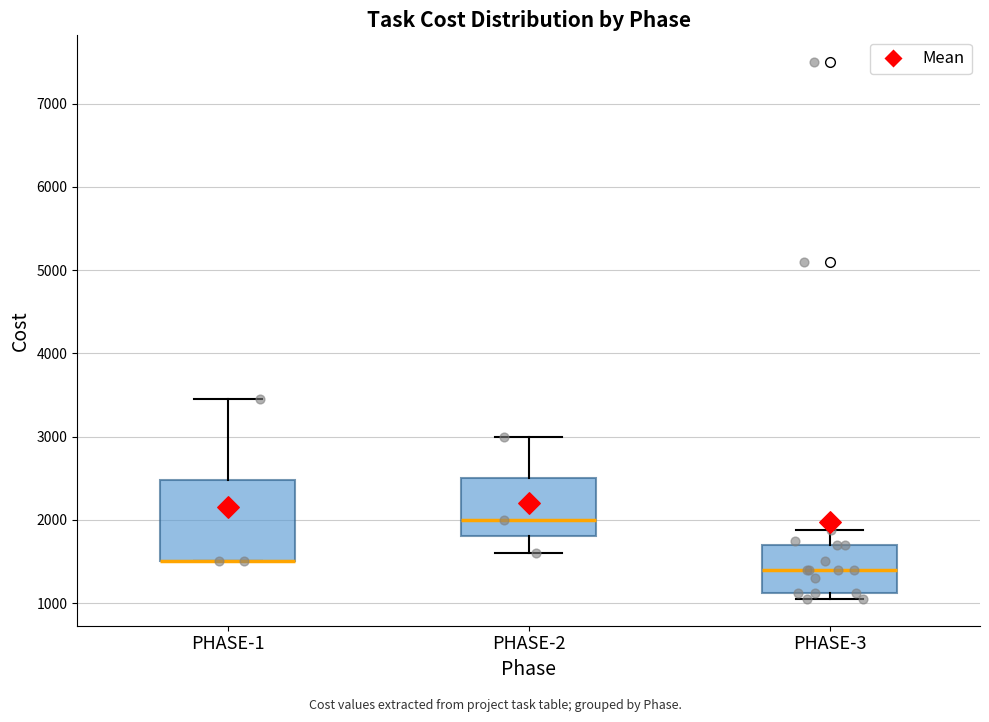

Comparing the boxes themselves (not the whiskers), which one is the tallest?

PHASE-1